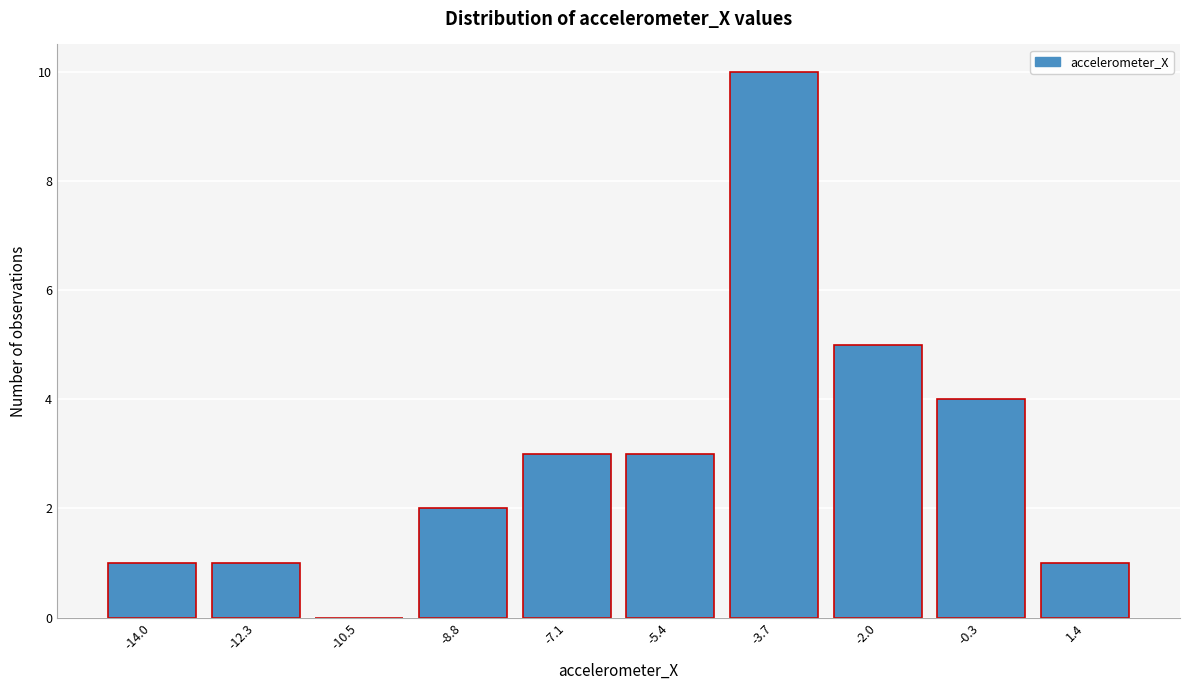

Reading right to left, what are all the values shown in this chart?

1.4=1	-0.3=4	-2.0=5	-3.7=10	-5.4=3	-7.1=3	-8.8=2	-10.5=0	-12.3=1	-14.0=1